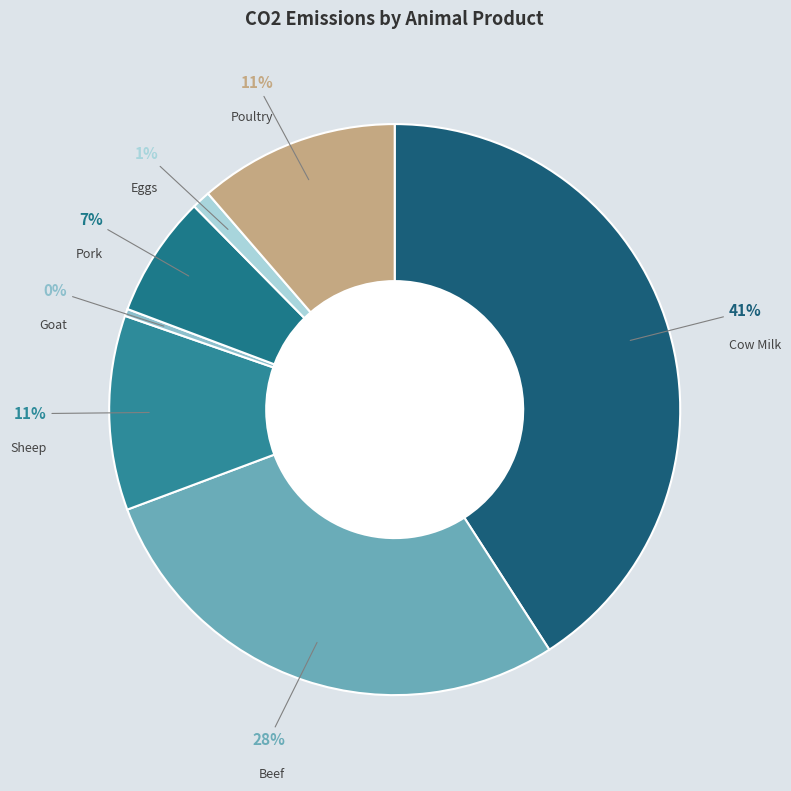

Which slice is the smallest?

Goat